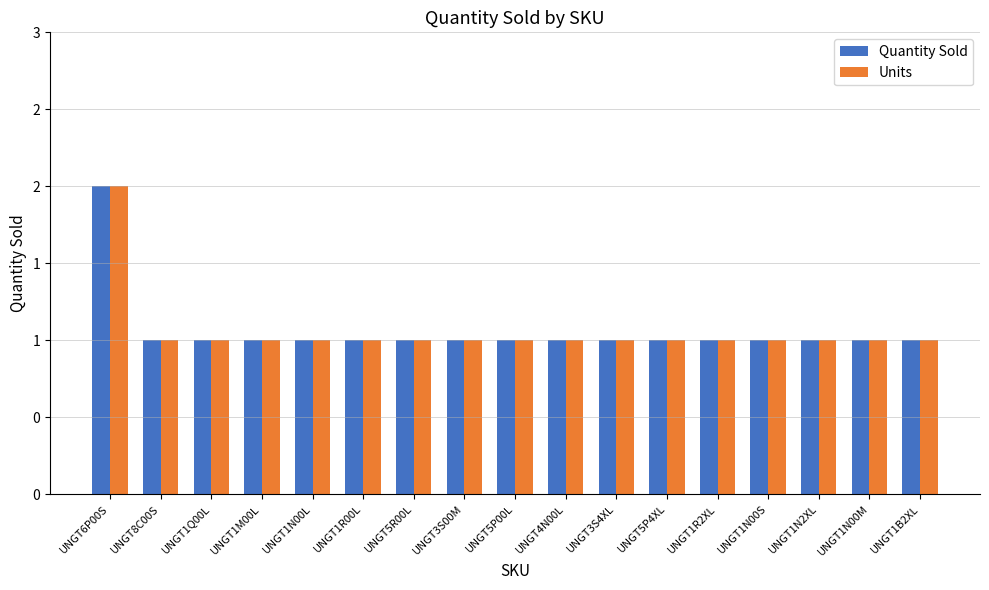

Between UNGT1M00L and UNGT5R00L, which series saw the biggest shift?

Quantity Sold